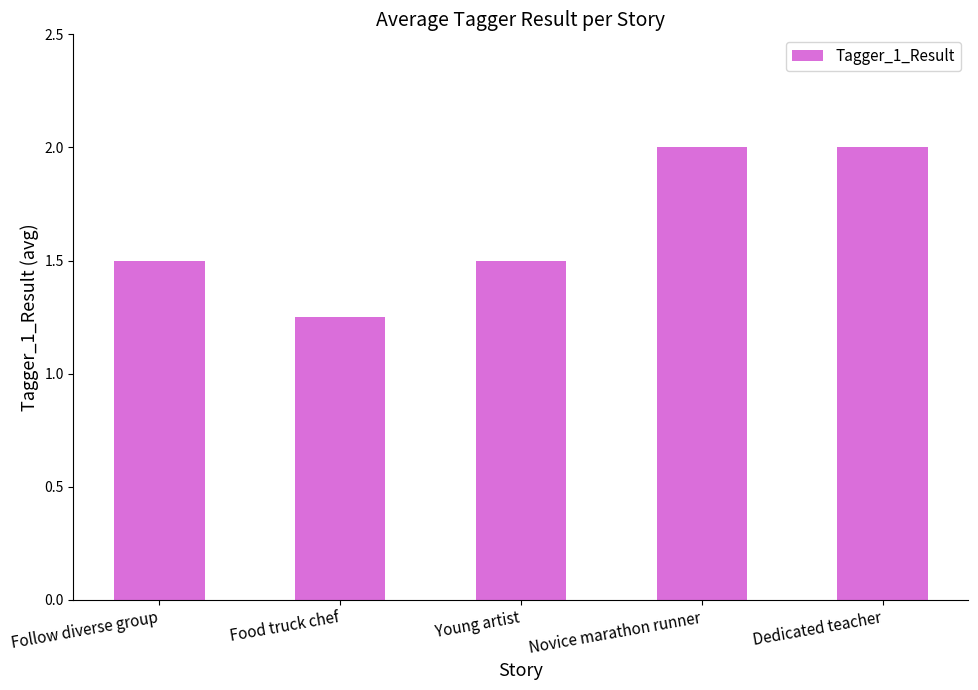

What is the ratio of the value at Food truck chef to the value at Dedicated teacher?

0.6